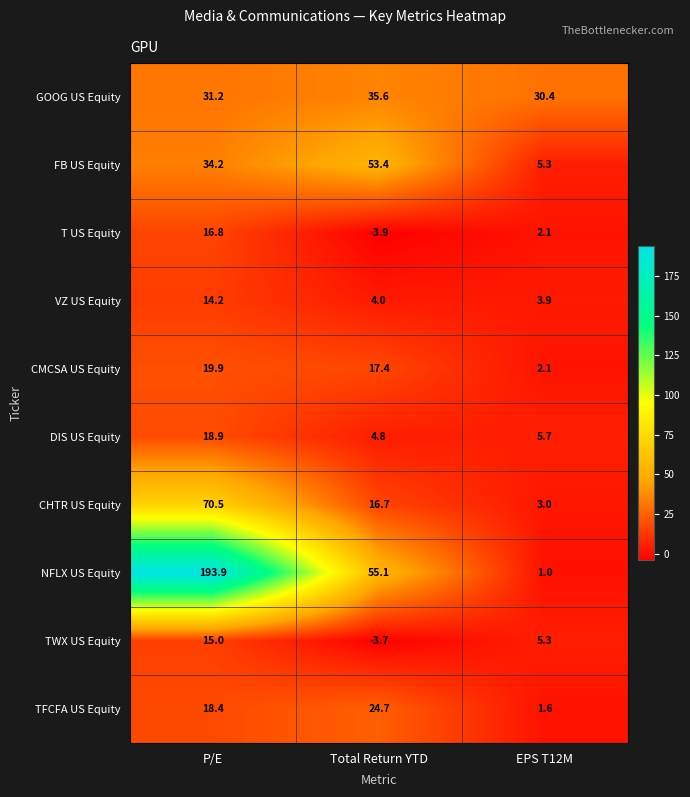

What is the sum of all DIS US Equity values?

29.4